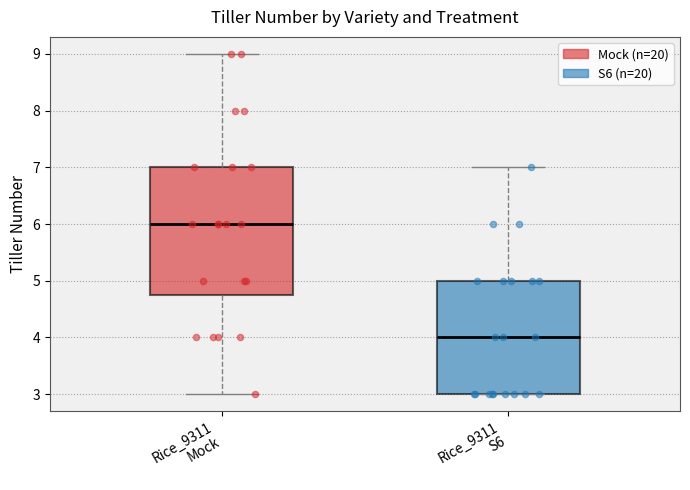

Where is the upper edge of the box for Rice_9311 Mock on the y-axis? The values are not printed on the chart, so give them approximately, as read against the axis.

7.0